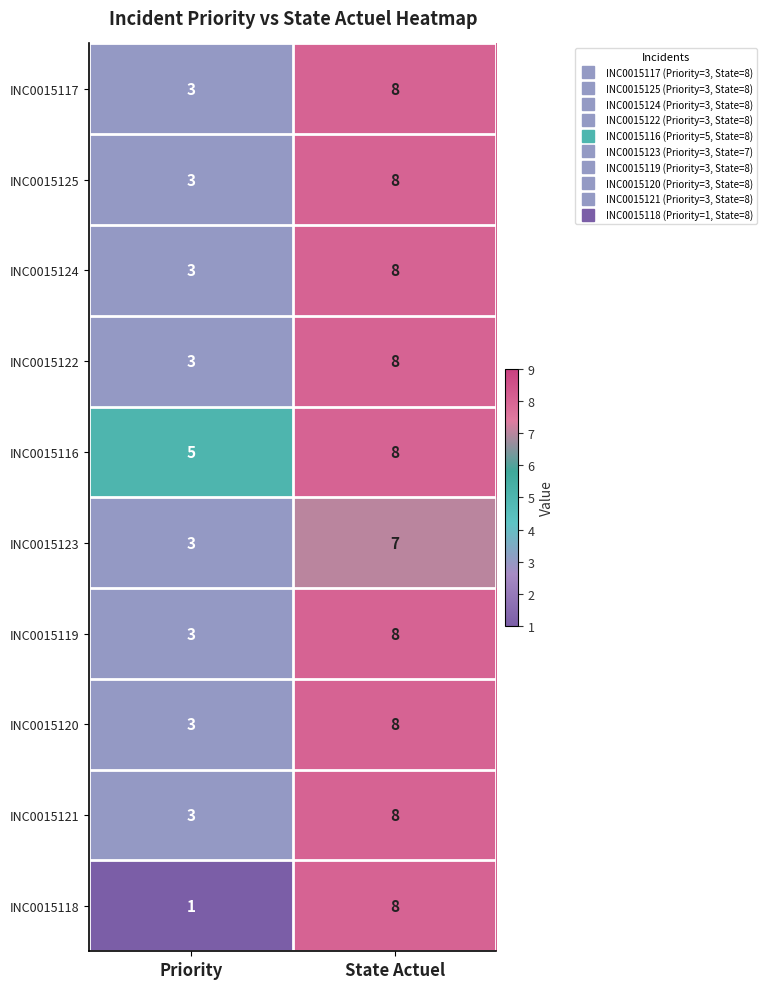

What is the sum of the INC0015117 values at Priority and State Actuel?

11